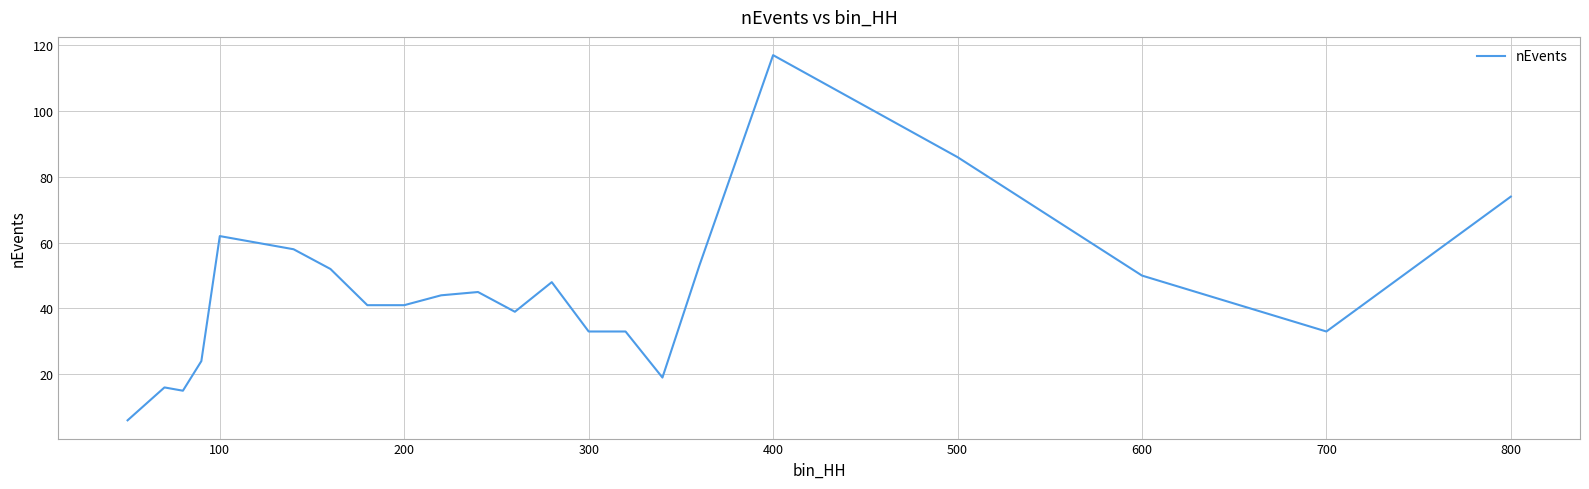

How many values are below 44?

11